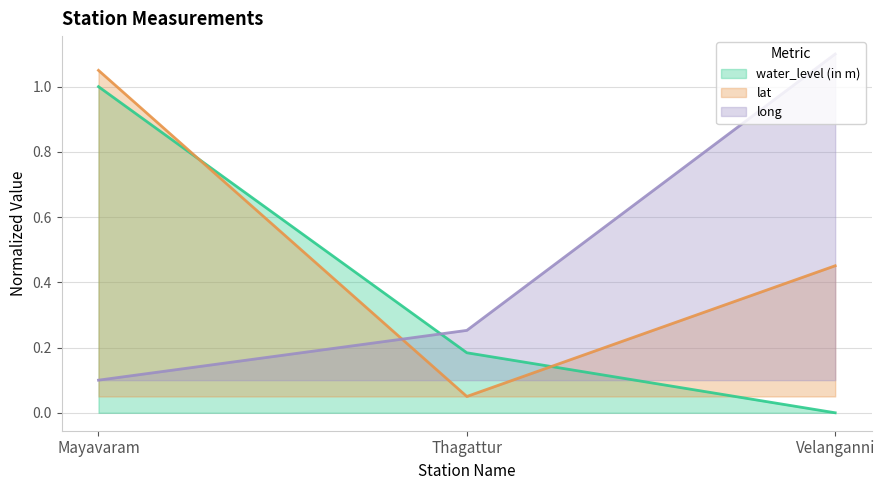

List the series in order of their overall mean, highest first.

lat, long, water_level (in m)